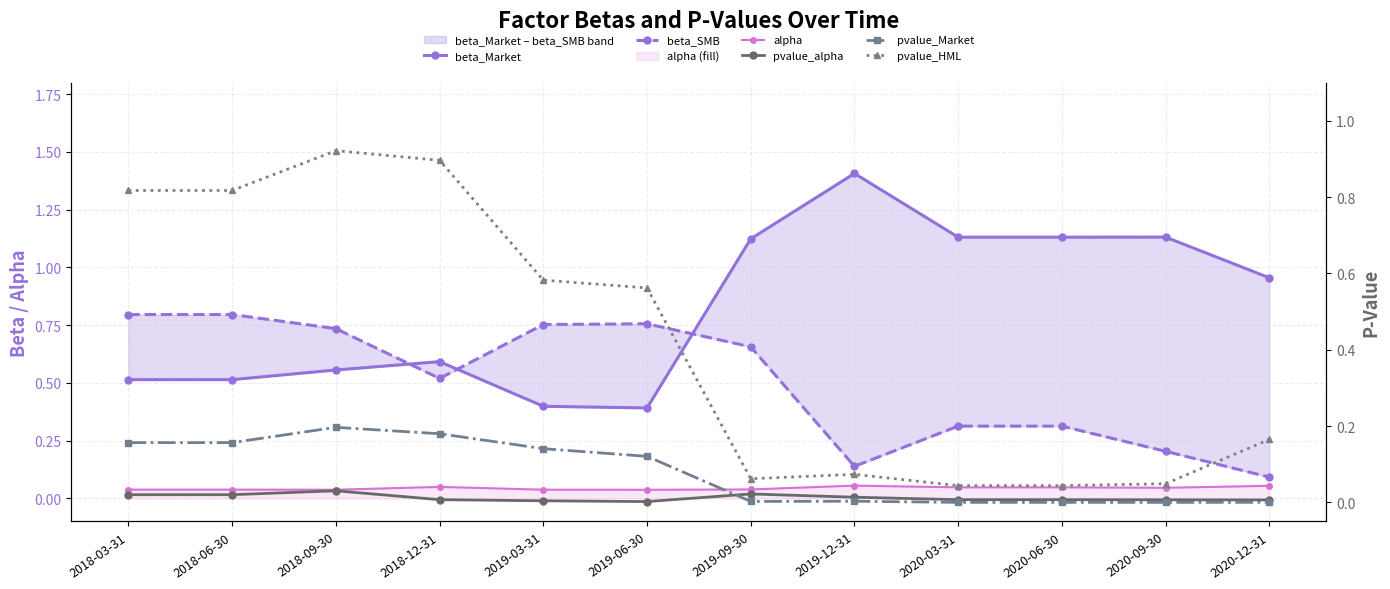

What is the approximate value of beta_SMB at 2018-12-31?

0.5